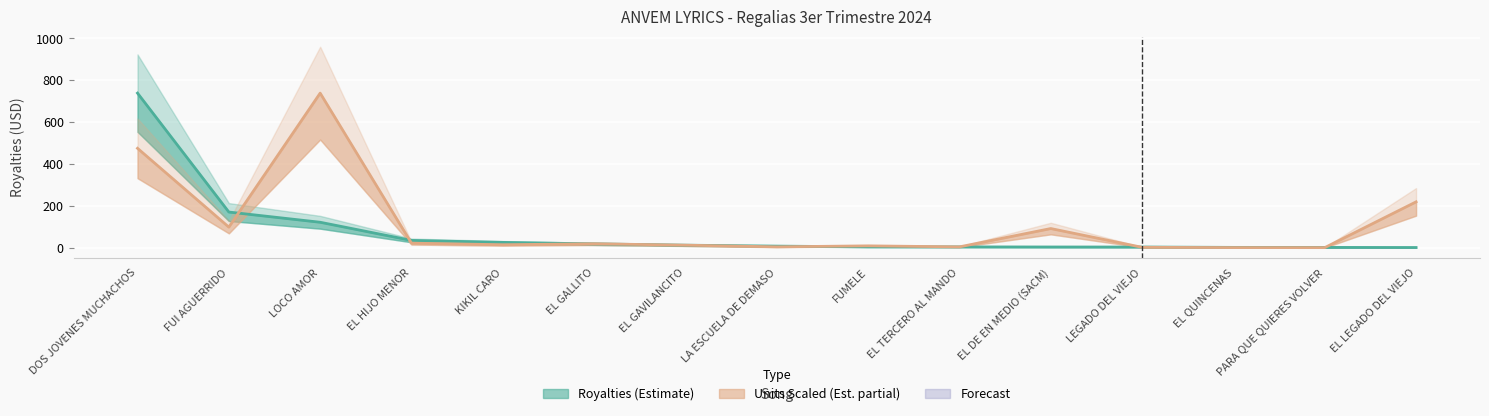

What is the average value of the Royalties series?

77.1